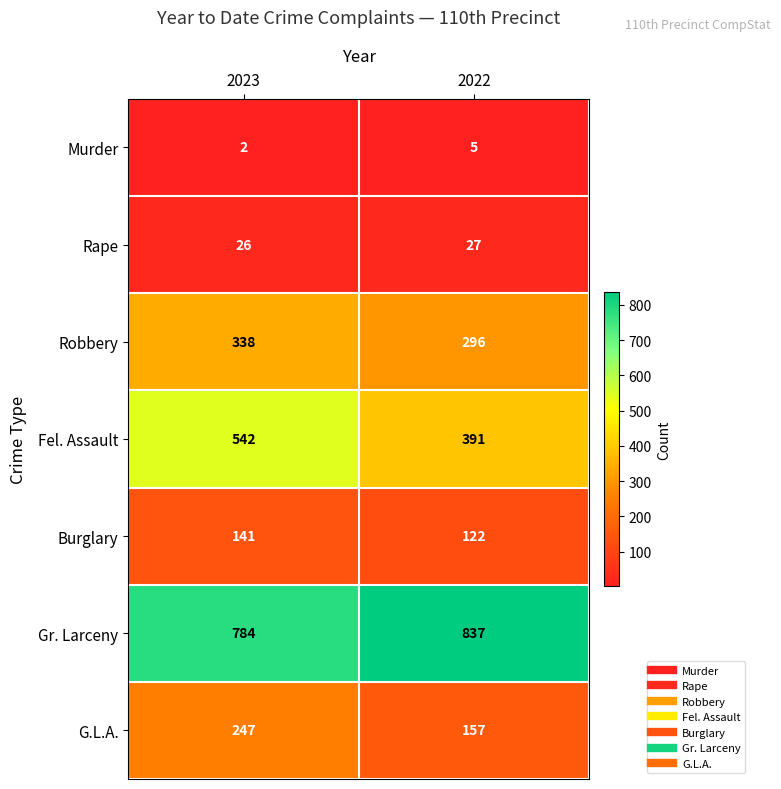

Reading left to right, list all the values displayed in this chart.

Murder: 2	5
Rape: 26	27
Robbery: 338	296
Fel. Assault: 542	391
Burglary: 141	122
Gr. Larceny: 784	837
G.L.A.: 247	157